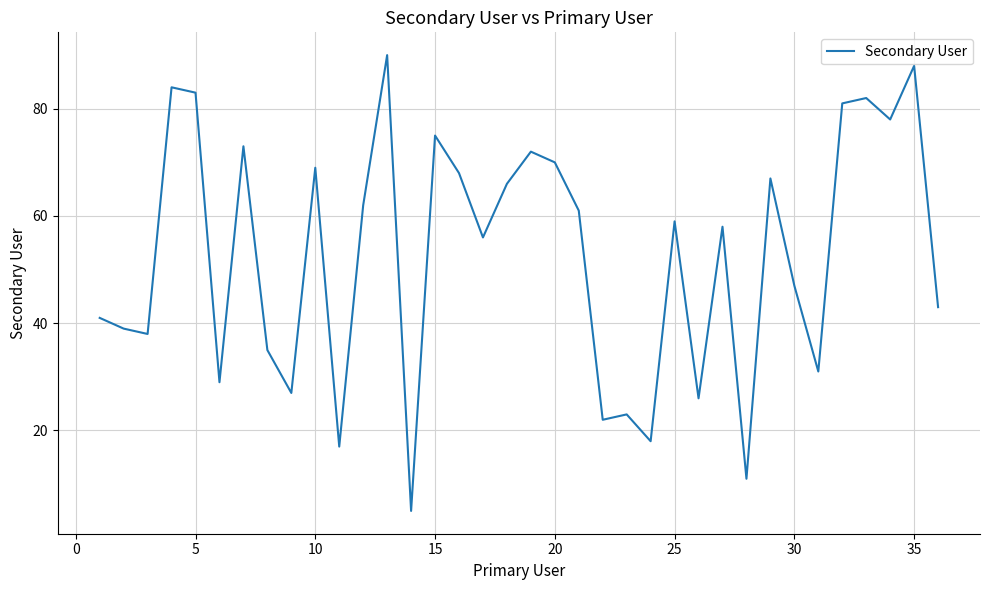

What is the maximum value shown in the chart?

90